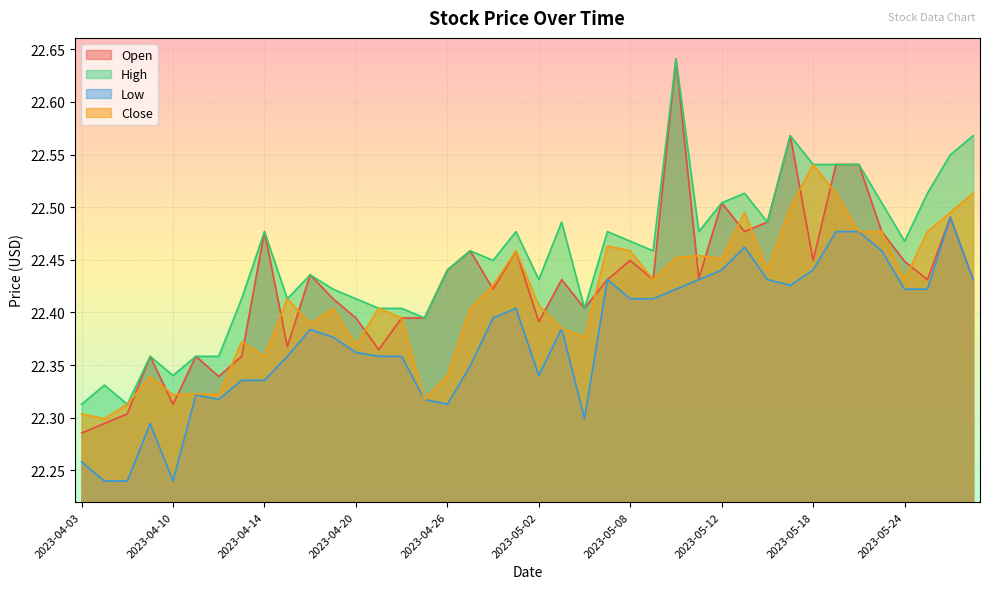

Does the chart display data point markers on the line(s)?

No